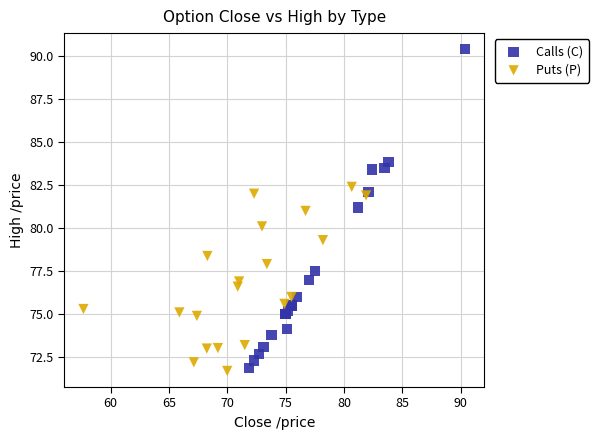

Which series contains the highest Y value?

Calls (C)